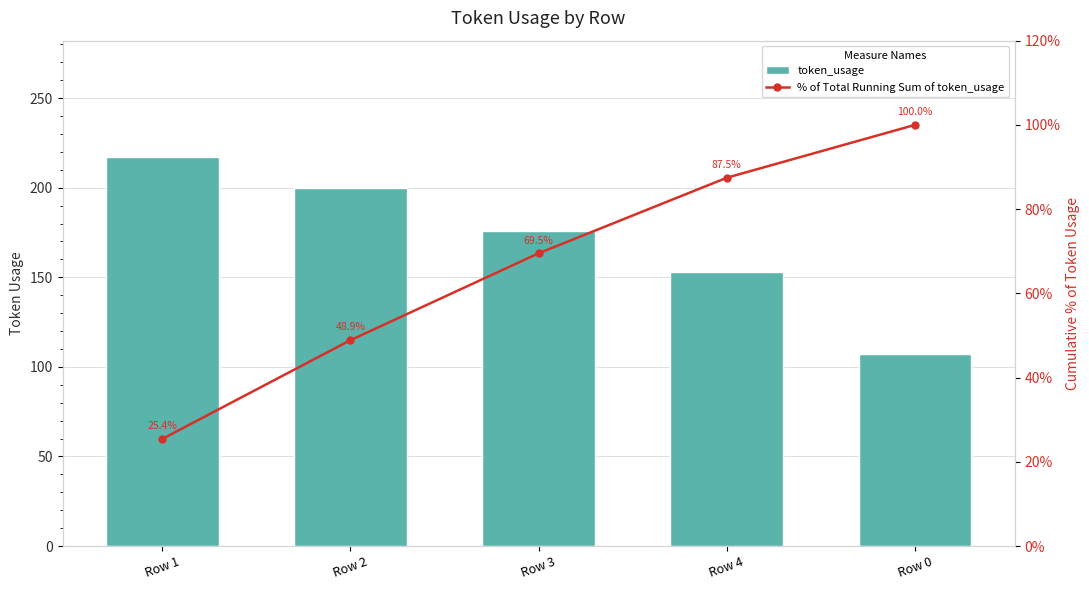

List the labels in order of % of Total Running Sum of token_usage value, smallest first.

Row 1, Row 2, Row 3, Row 4, Row 0